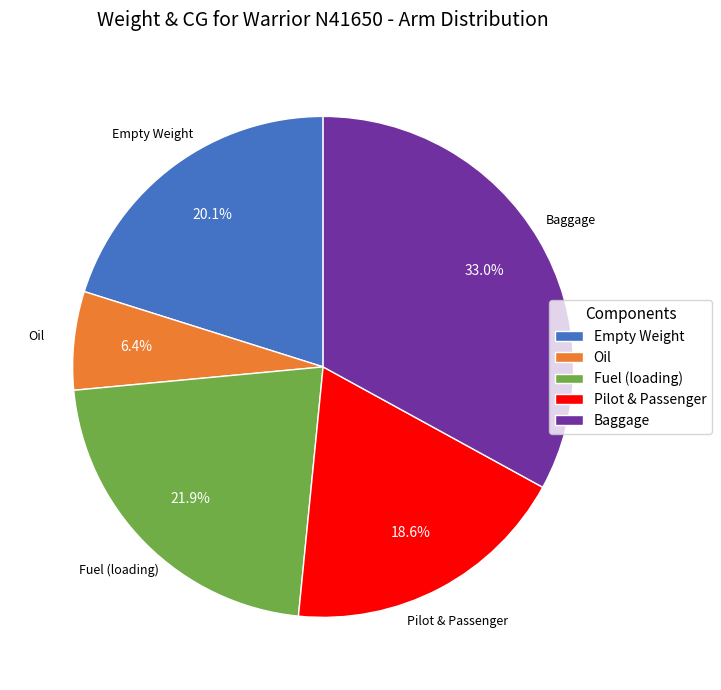

Which category has the smallest portion of the pie?

Oil